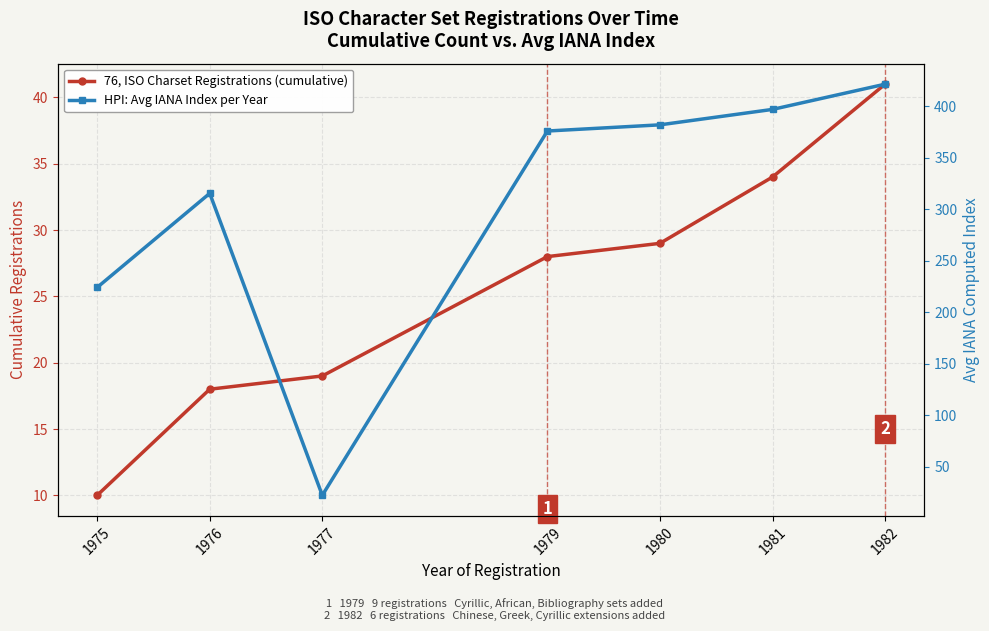

True or false: HPI: Avg IANA Index per Year and 76, ISO Charset Registrations (cumulative) intersect in this chart.

False